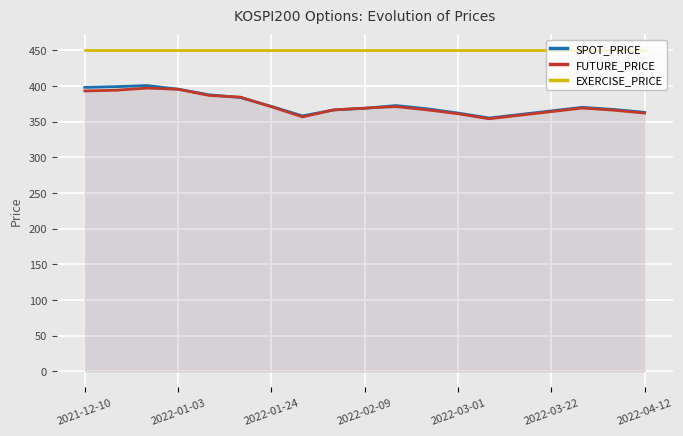

What is the total value across all series at 2022-01-03?

1240.8